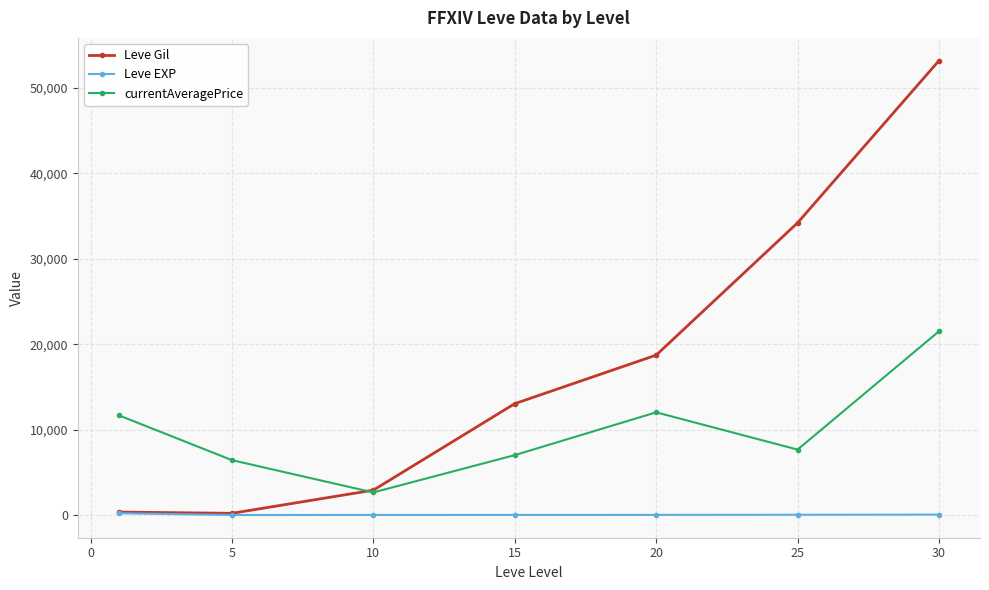

Rank the series by their average value, from lowest to highest.

Leve EXP, currentAveragePrice, Leve Gil